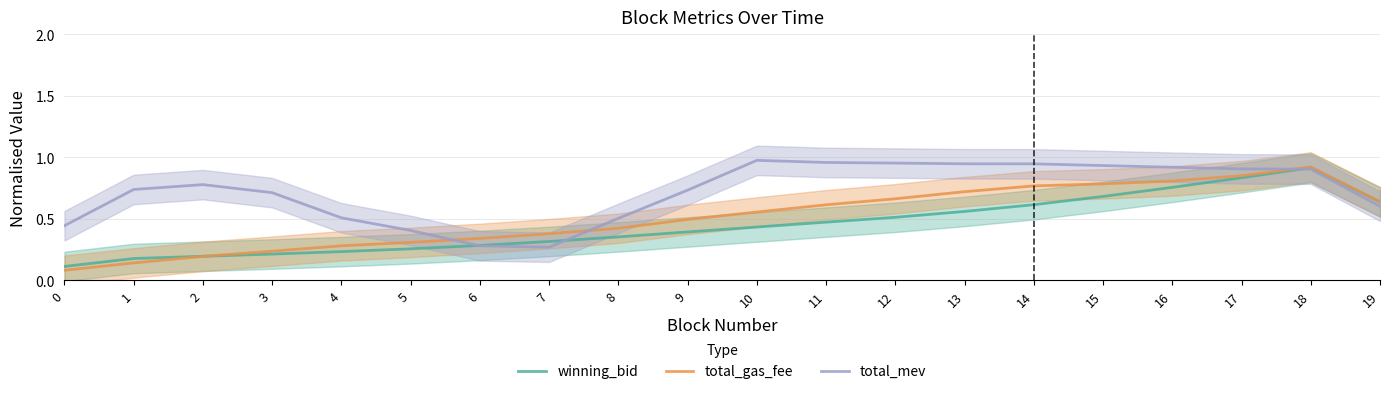

Is the value of total_gas_fee at 17 greater than the value of winning_bid at 1?

Yes